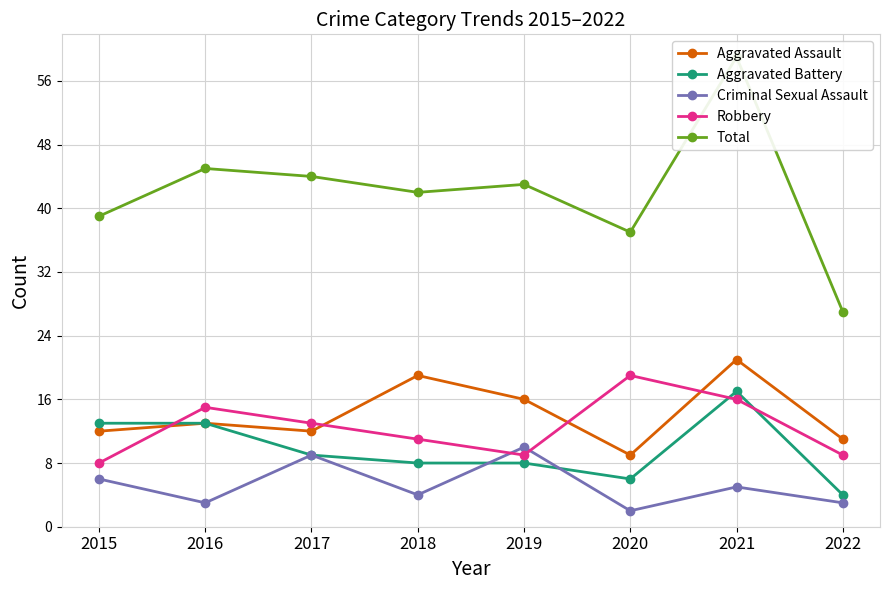

Is it true that Criminal Sexual Assault equals 14 at 2019?

False